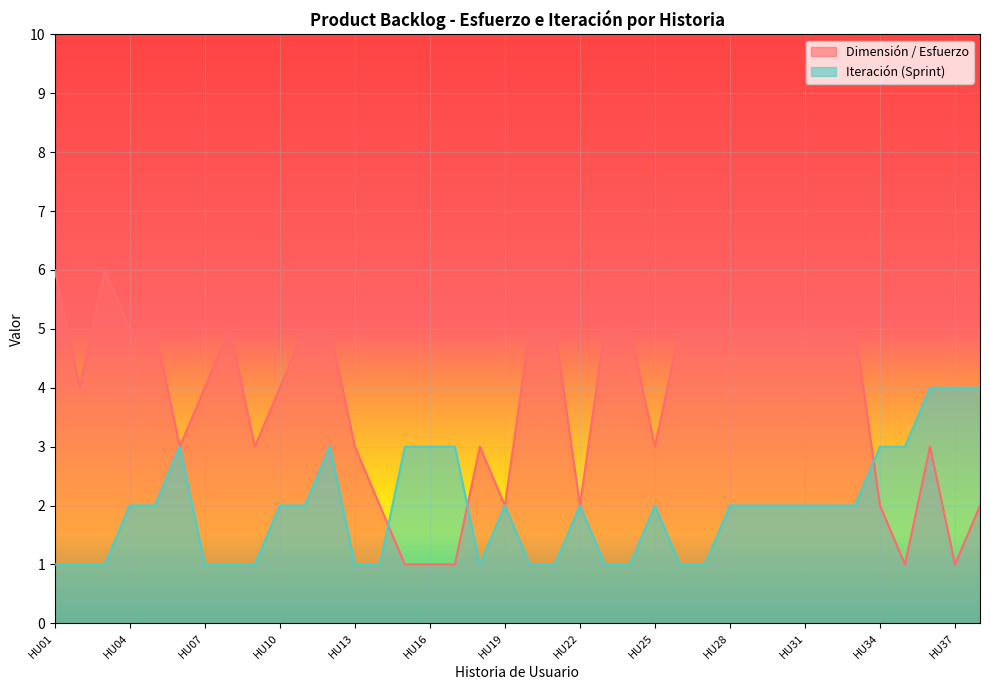

Rank the series by their maximum value, from lowest to highest.

Iteración (Sprint), Dimensión / Esfuerzo